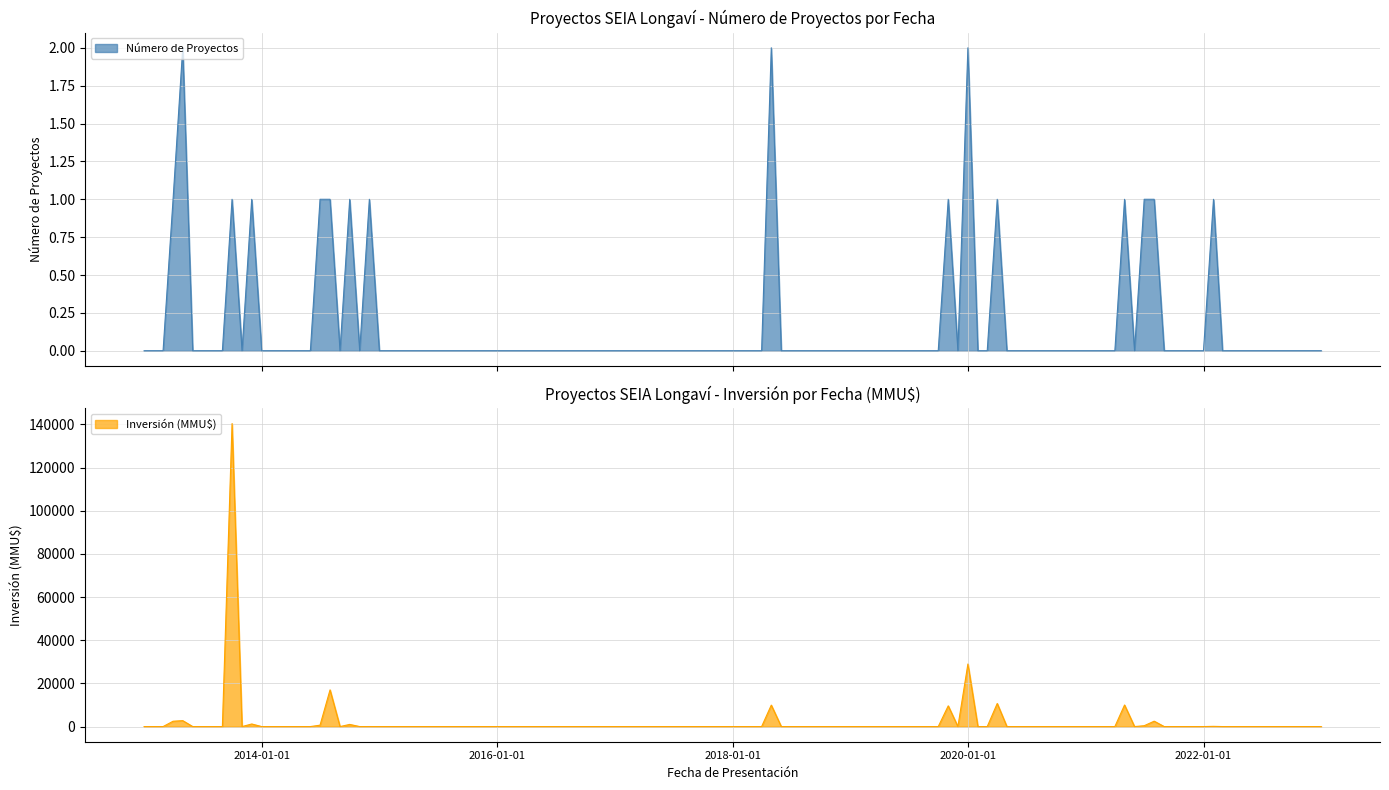

The Inversión (MMU$) series shows 5 at 10. True or false?

False